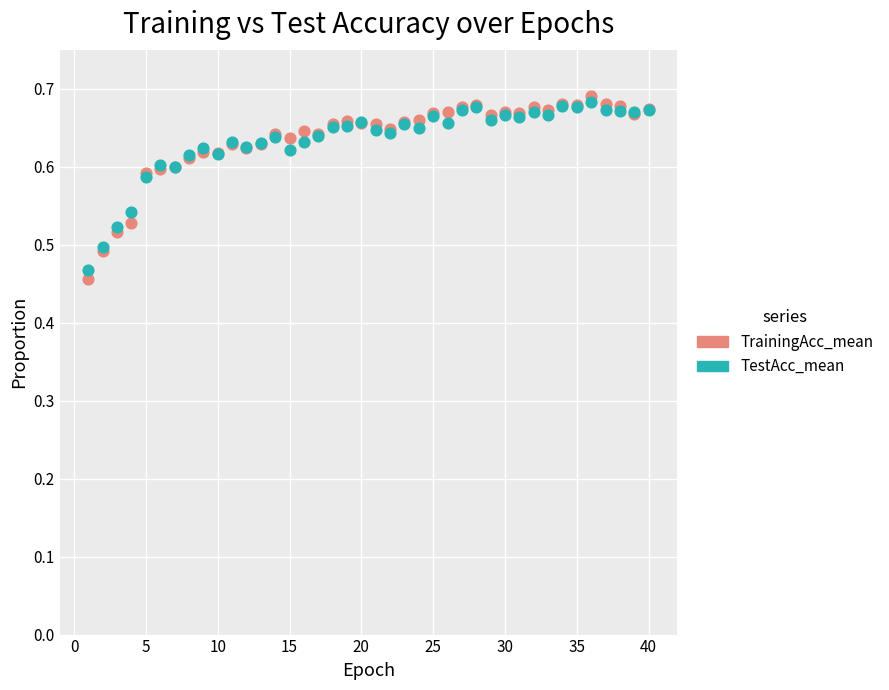

What are all the series names shown in the legend?

TrainingAcc_mean, TestAcc_mean